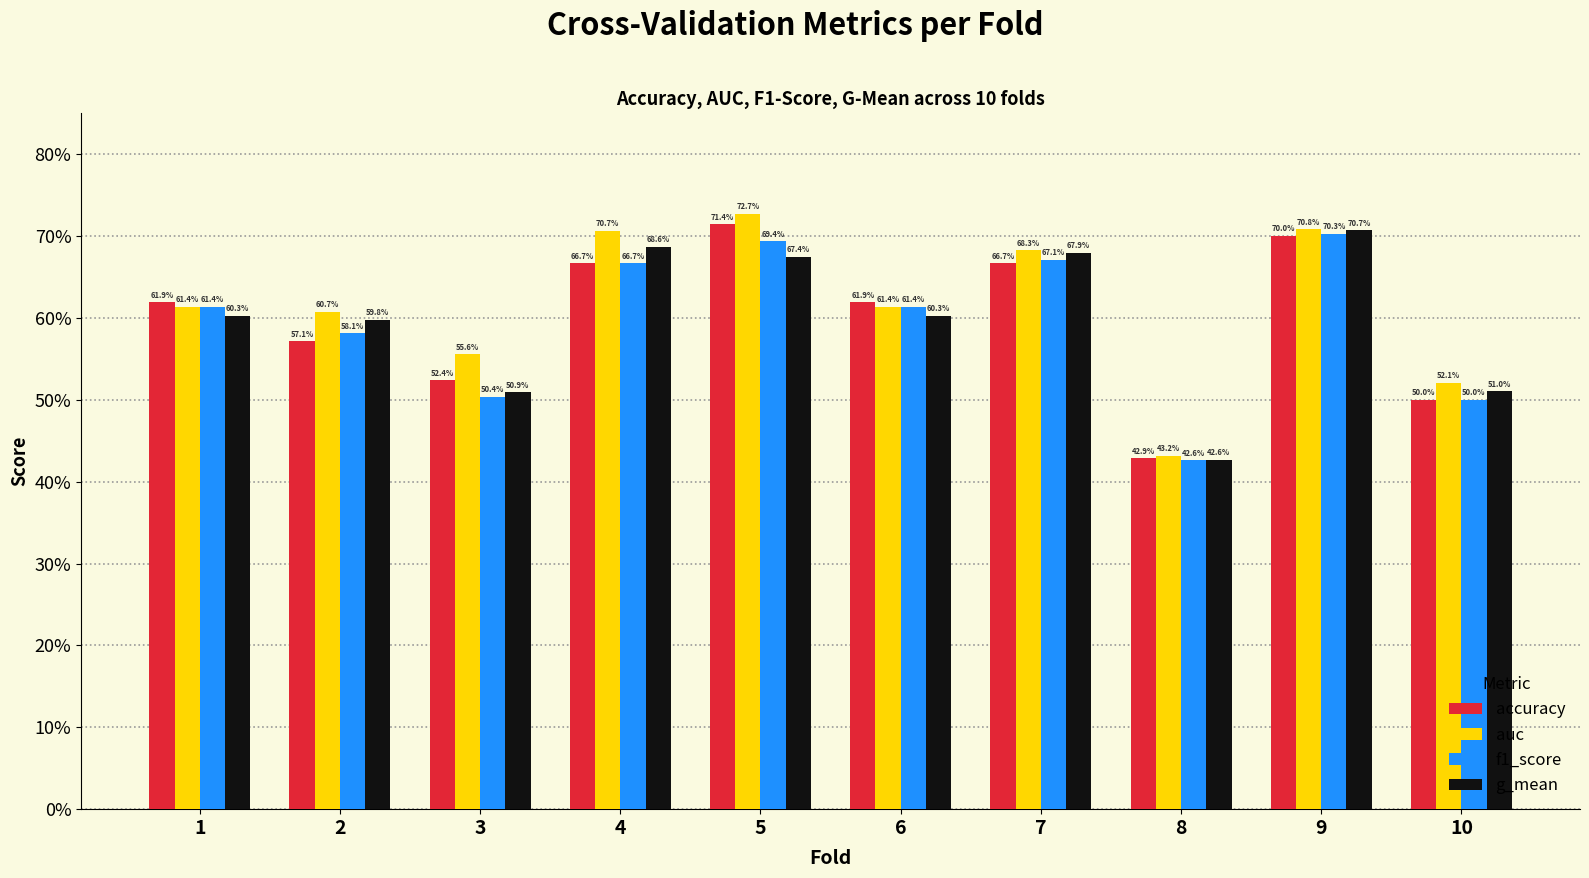

What are all the series names shown in the legend?

accuracy, auc, f1_score, g_mean